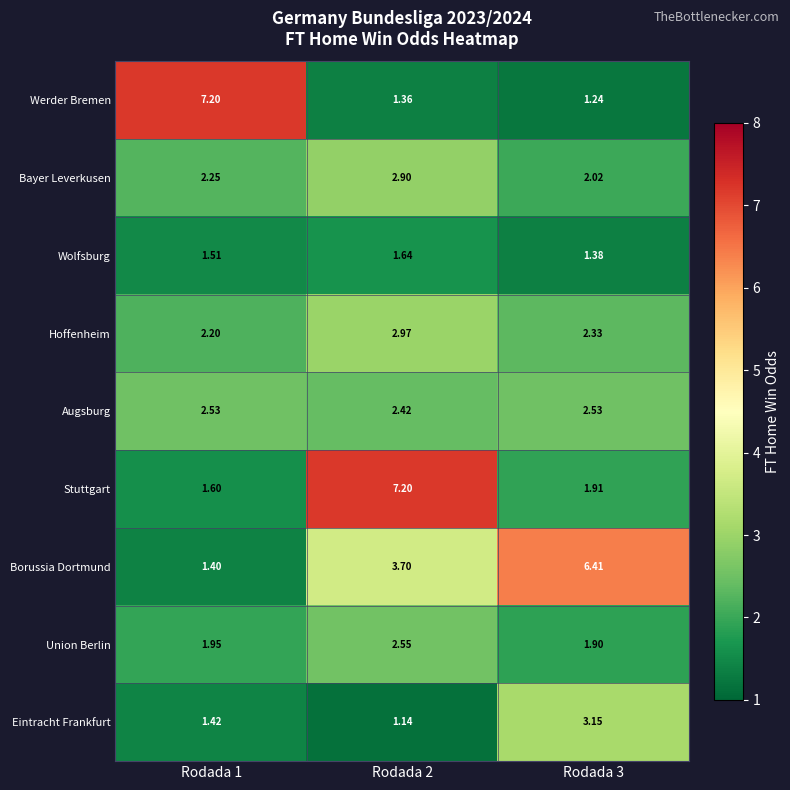

Which series has the widest spread of values?

Werder Bremen